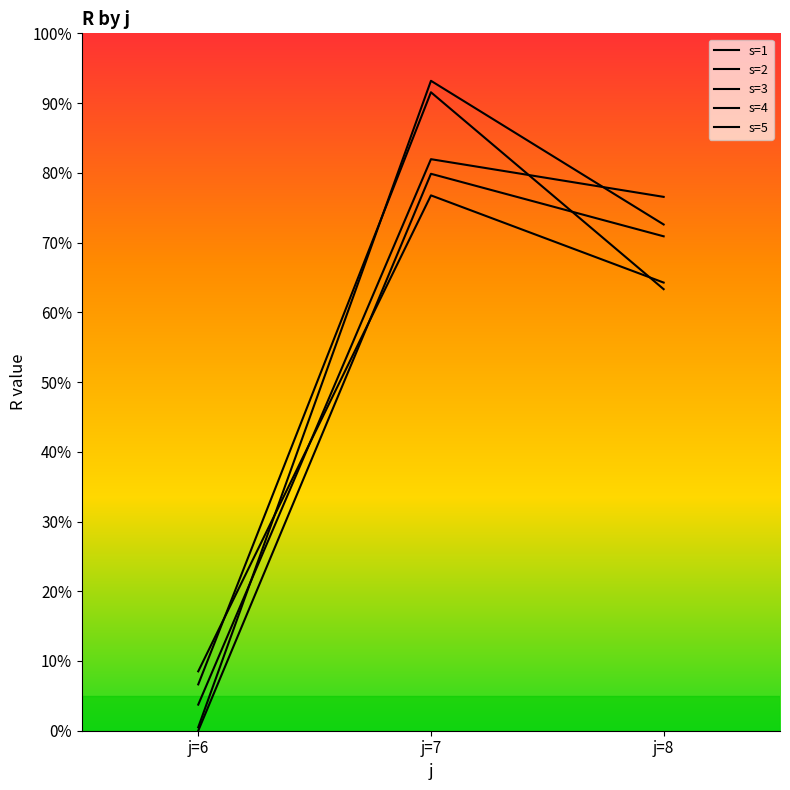

Which series has the largest range (max minus min)?

s=5